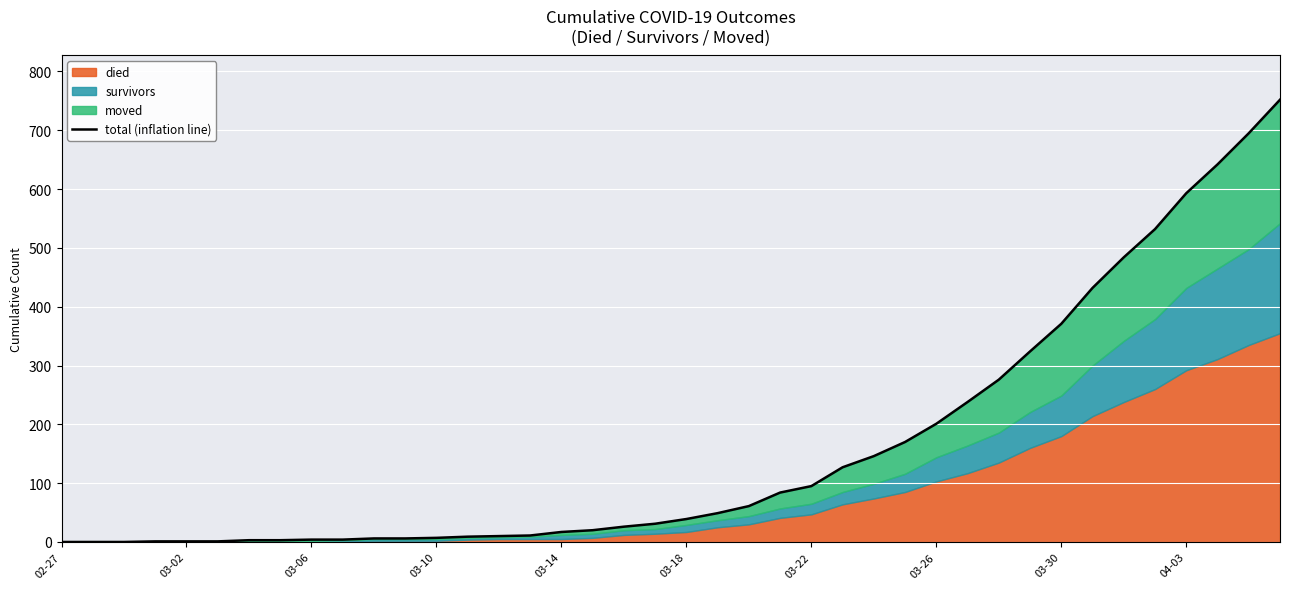

Where is the data nearest to the value 376?

03-30